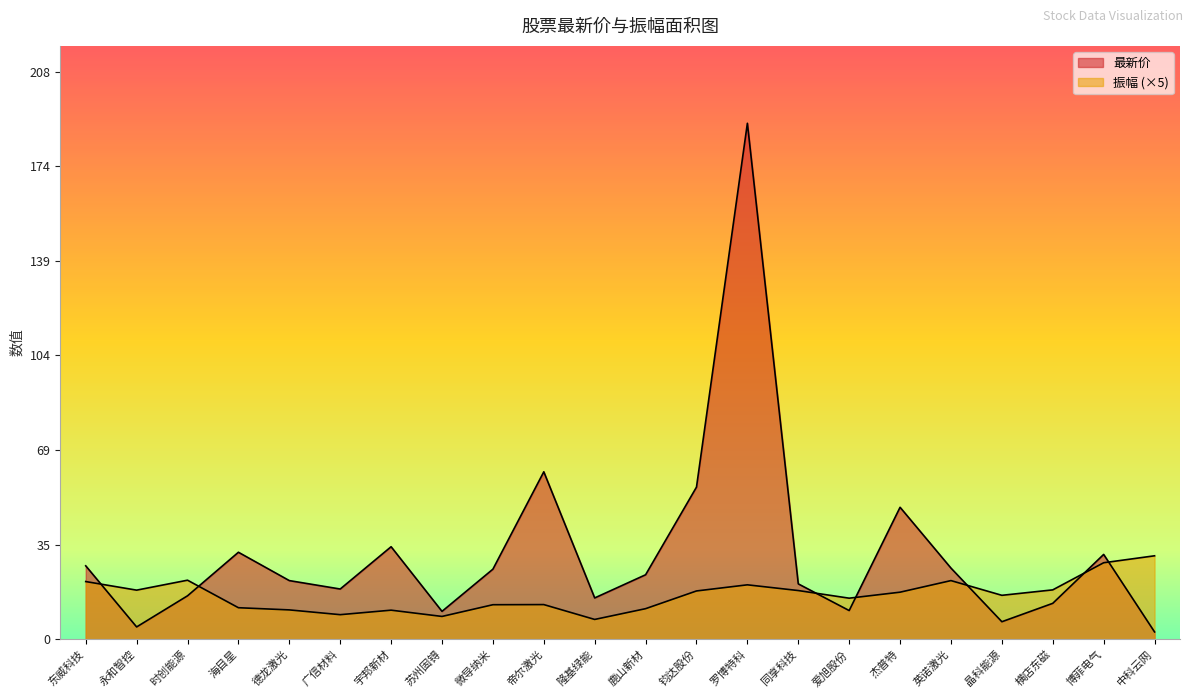

What is the average value of the 振幅 series?

16.2